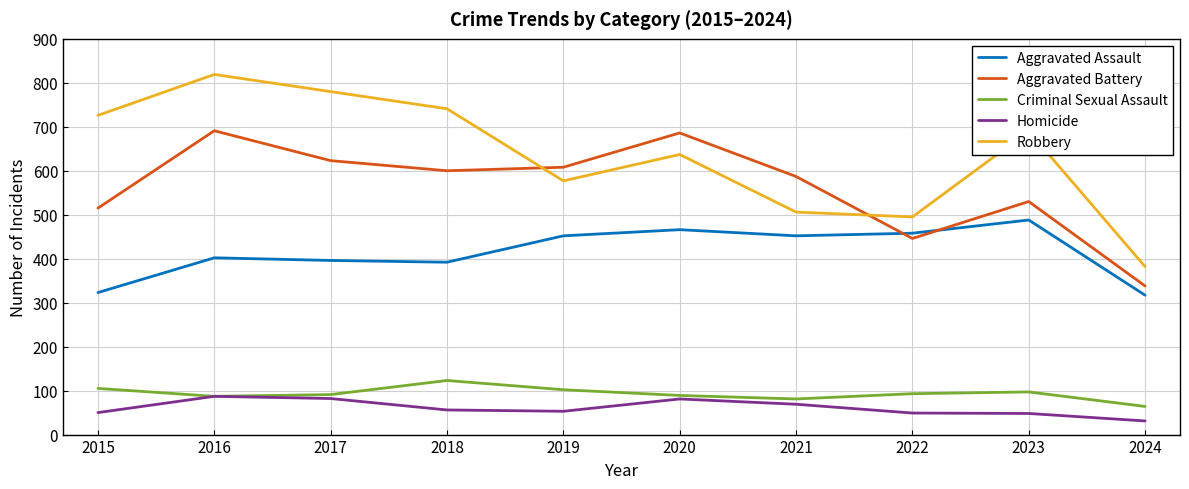

Which series ends up on top after the final intersection of Aggravated Battery and Robbery?

Robbery